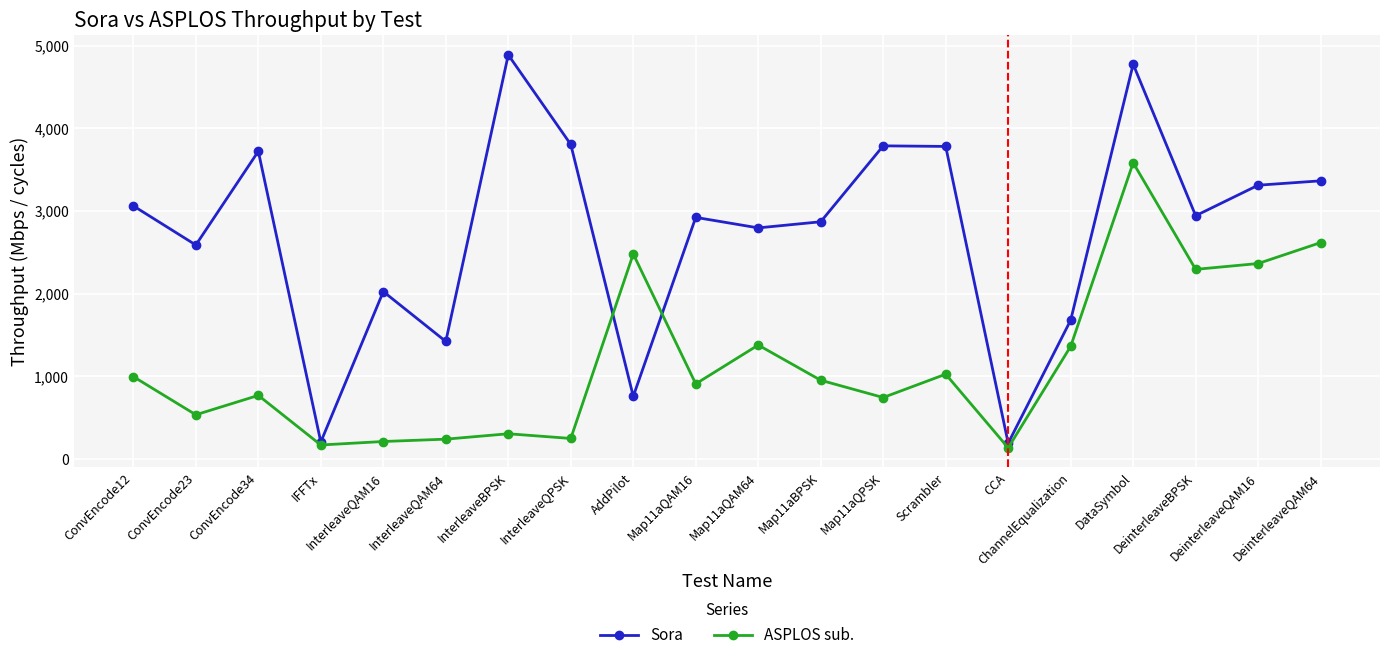

Which series has the largest total across all categories?

Sora